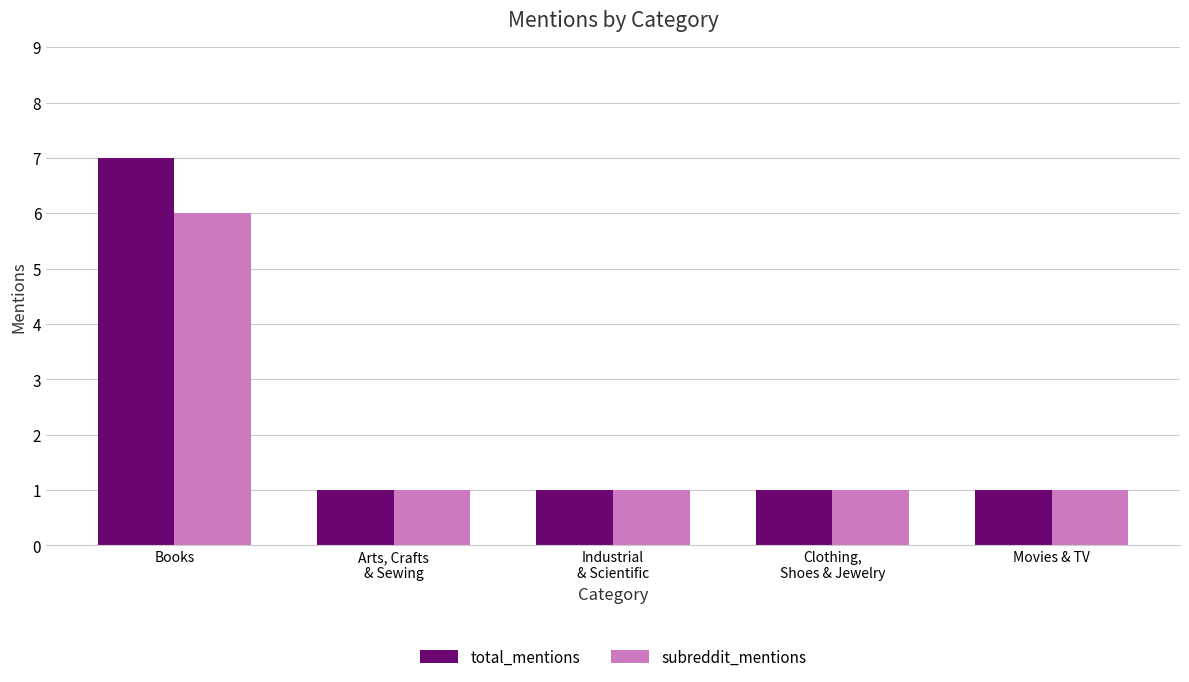

Is it true that subreddit_mentions equals 2 at Arts, Crafts
& Sewing?

False